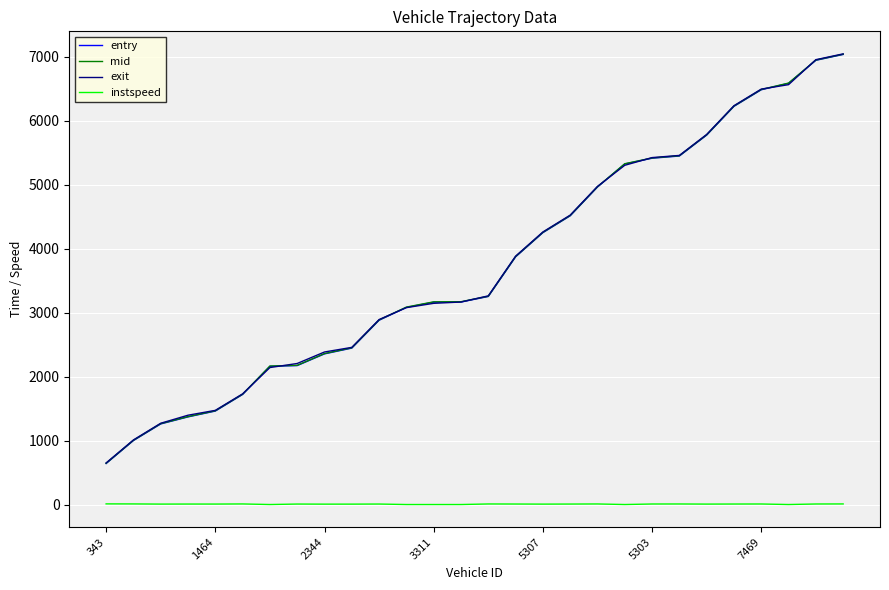

True or false: instspeed and entry cross at least once.

False